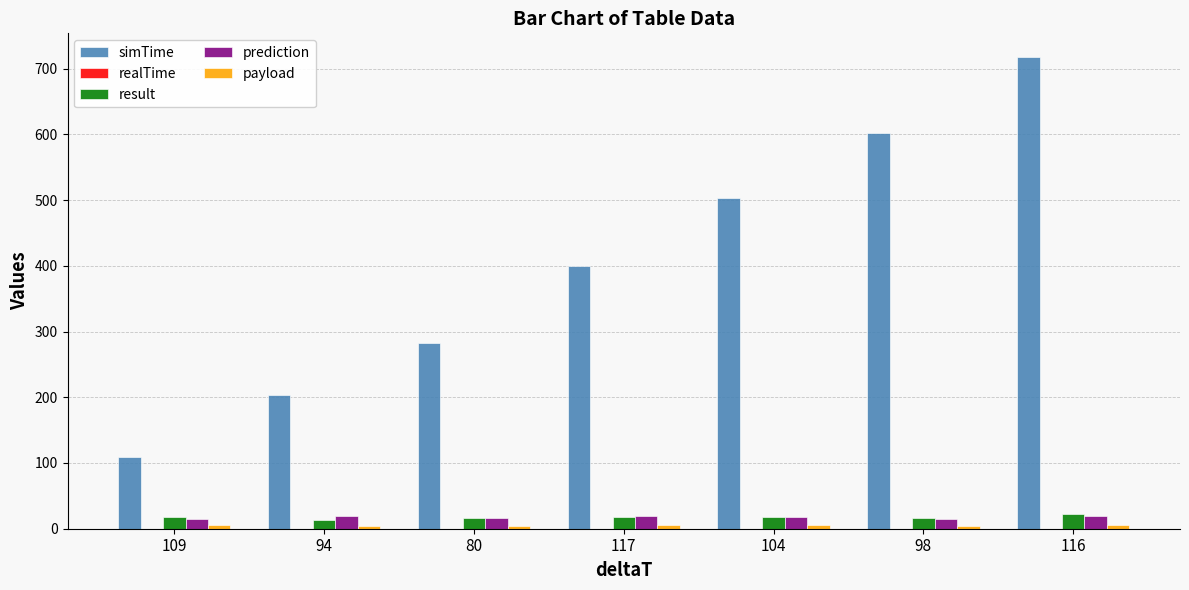

What is the sum of all simTime values?

2817.6